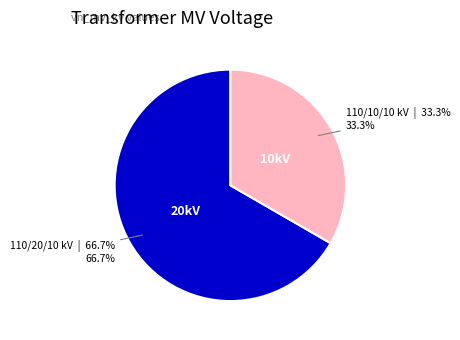

Does any single category account for the majority?

Yes